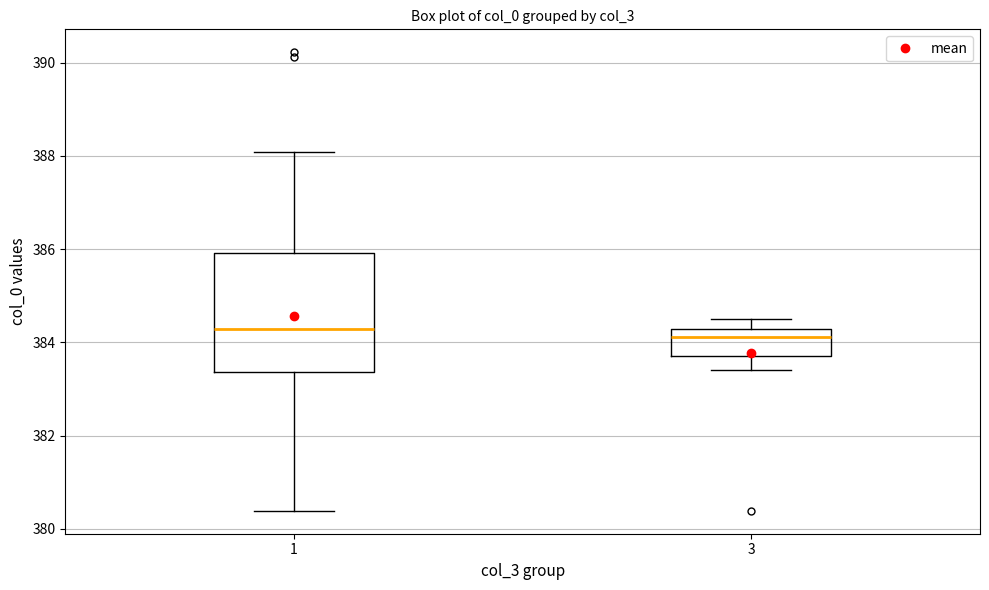

Where does the lower whisker of the box at x = 1 end on the y-axis? The values are not printed on the chart, so give them approximately, as read against the axis.

380.4